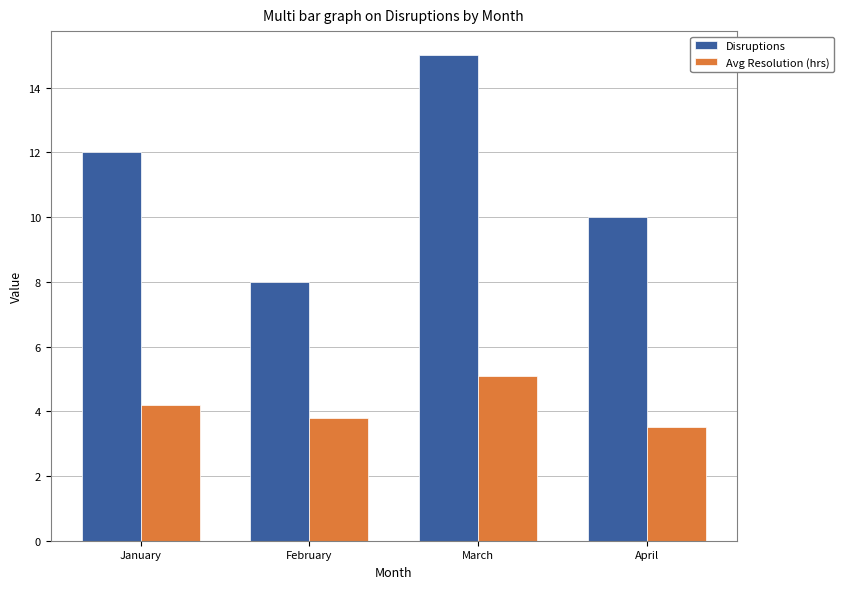

Are the bars grouped side by side (vs. stacked)?

Yes